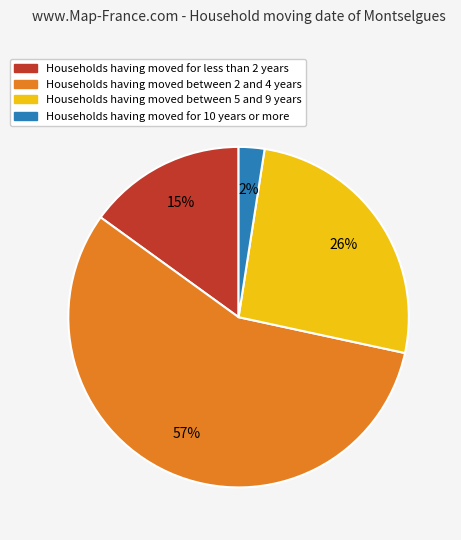

Does any single category account for the majority?

Yes